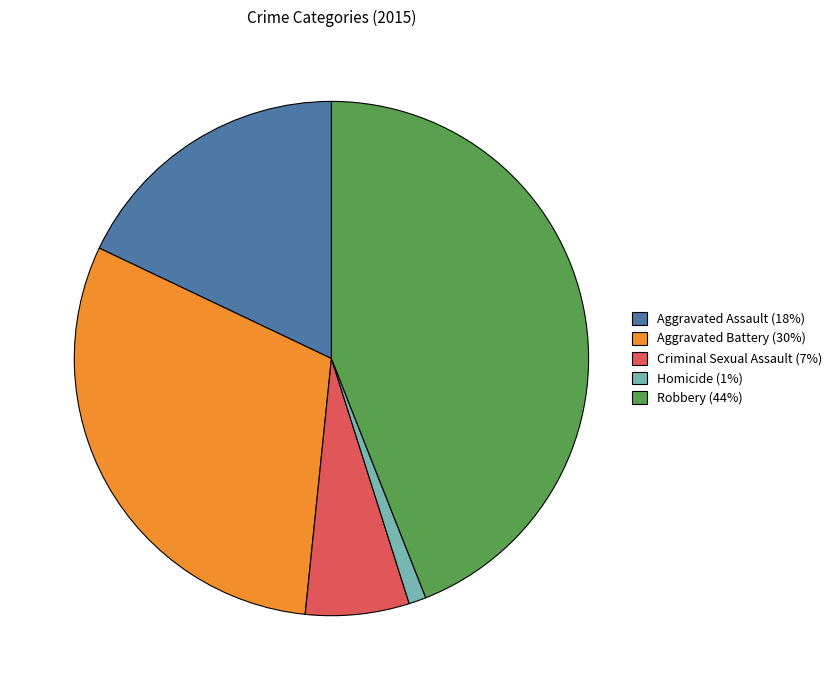

Which has a higher value, Aggravated Assault or Criminal Sexual Assault?

Aggravated Assault